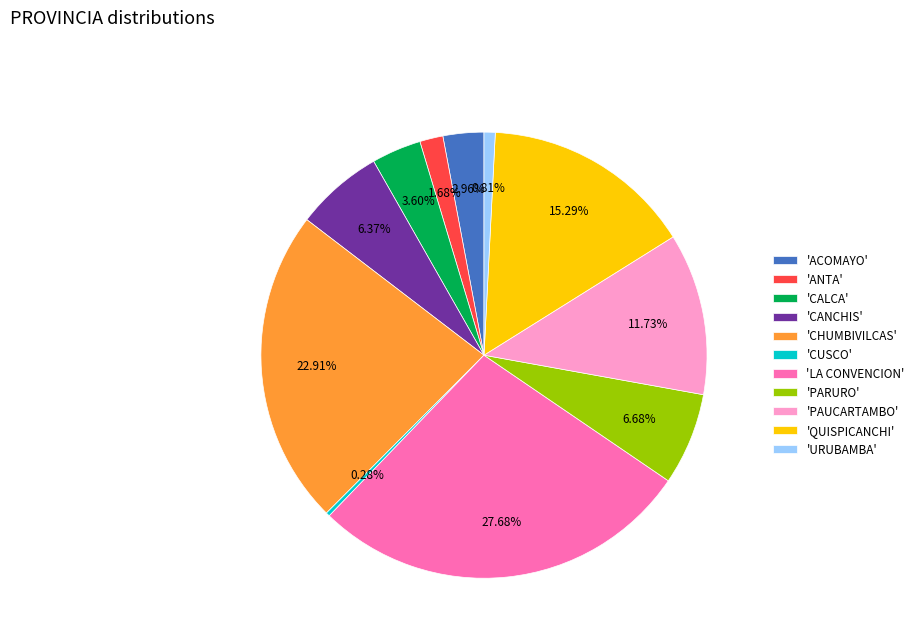

Is there a majority slice in this chart?

No